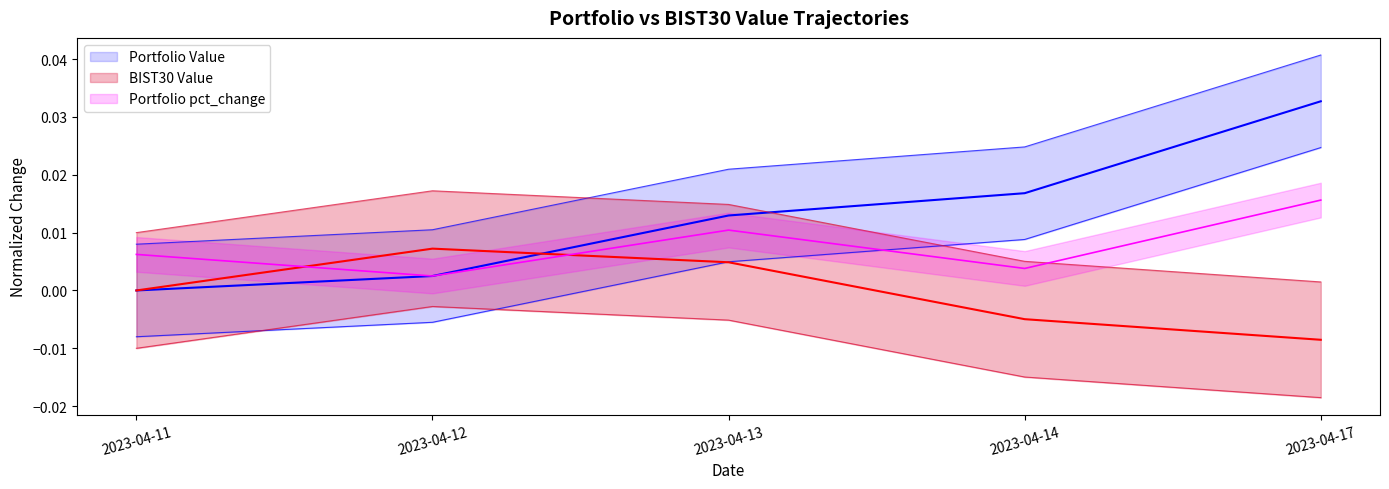

At which category does Portfolio pct_change reach its first local valley?

2023-04-12